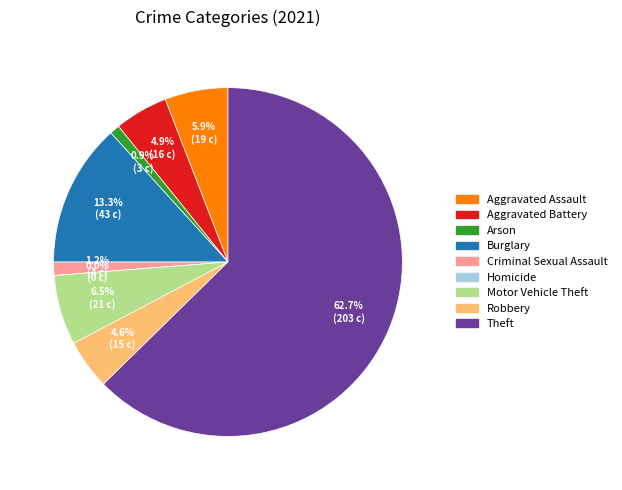

Is it true that Aggravated Assault is 16% of the pie?

False